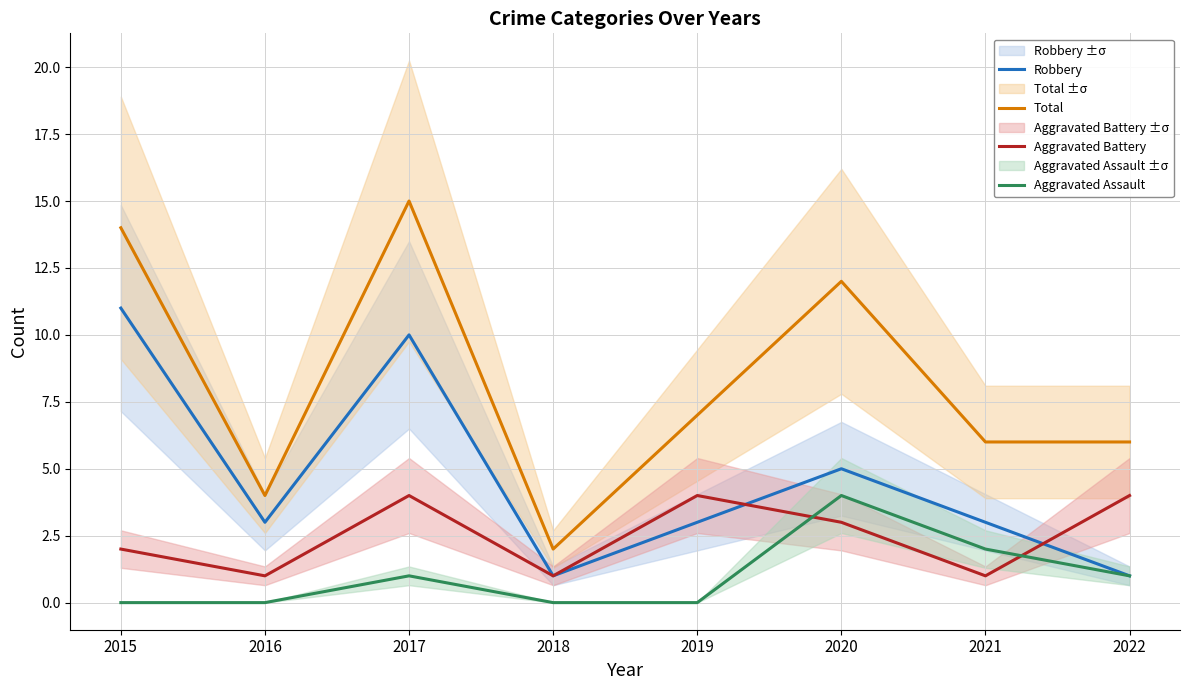

Where do Aggravated Assault and Aggravated Battery first cross each other?

2019 and 2020